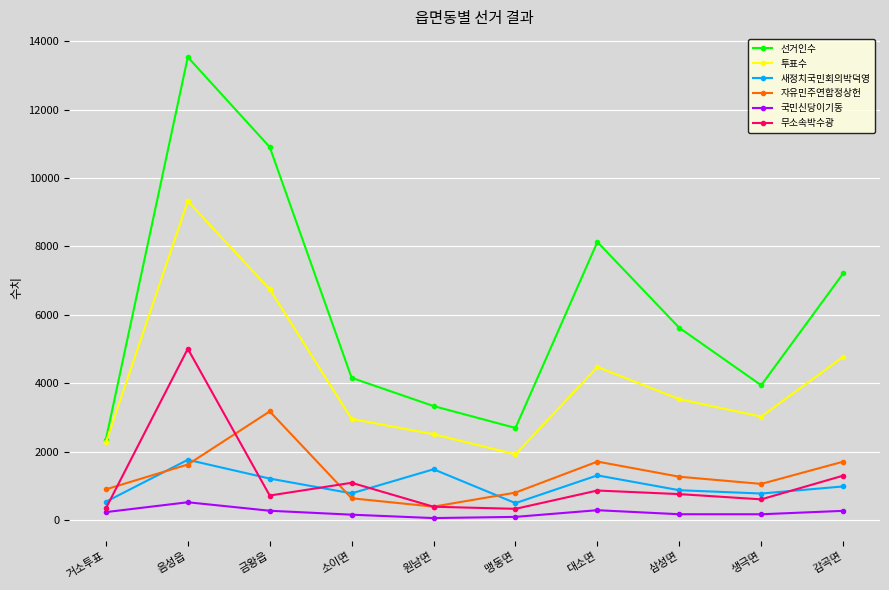

List the series in order of their peak value, highest first.

선거인수, 투표수, 무소속박수광, 자유민주연합정상헌, 새정치국민회의박덕영, 국민신당이기동